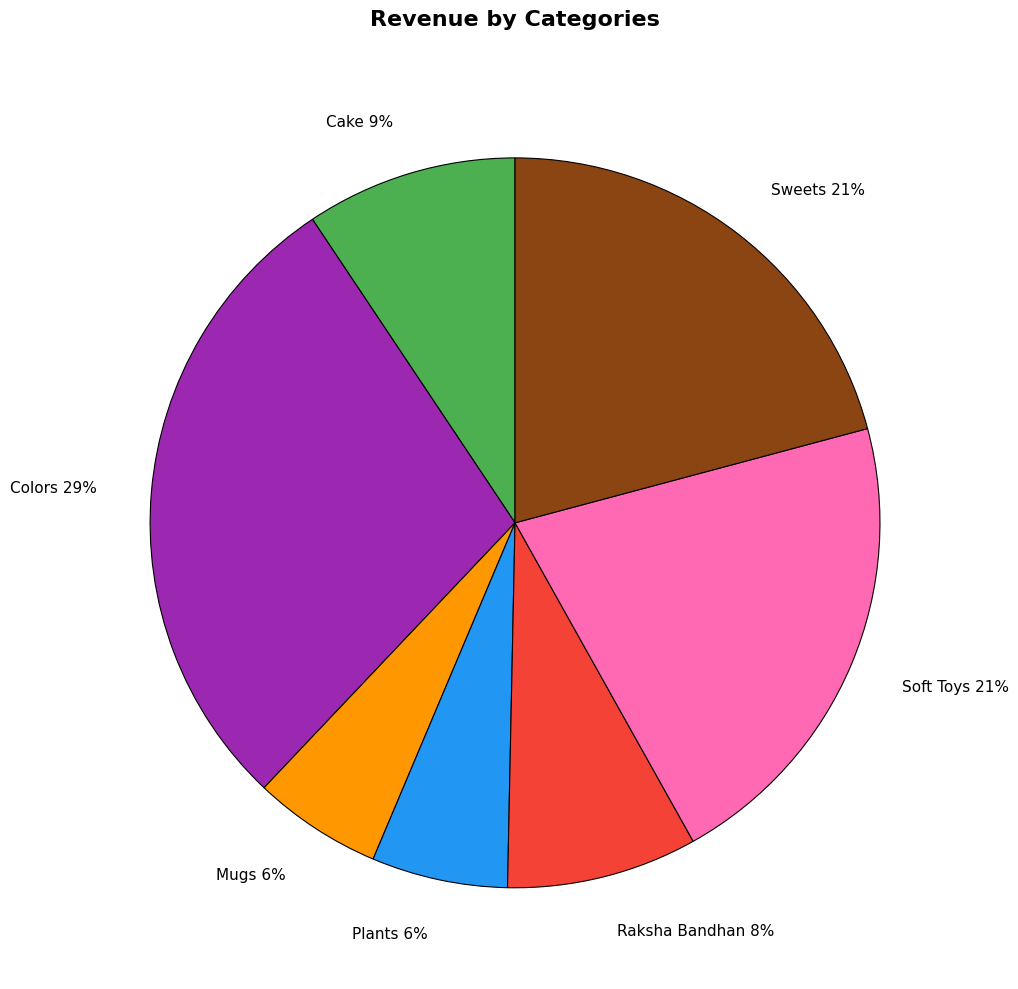

To the nearest percent, what percentage of the pie is Plants 6%?

6%